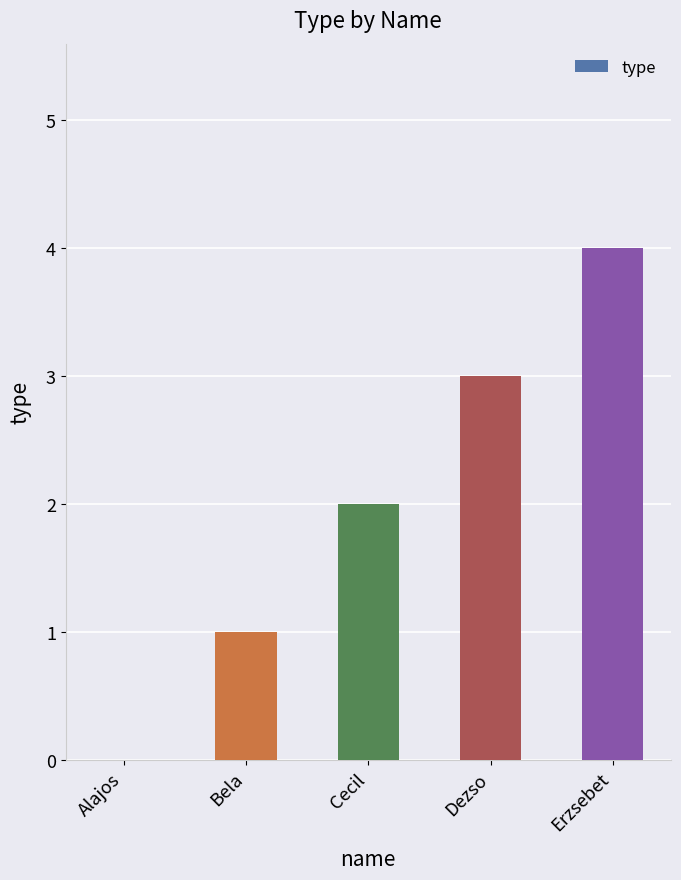

What is the sum of the values at Cecil and Bela?

3